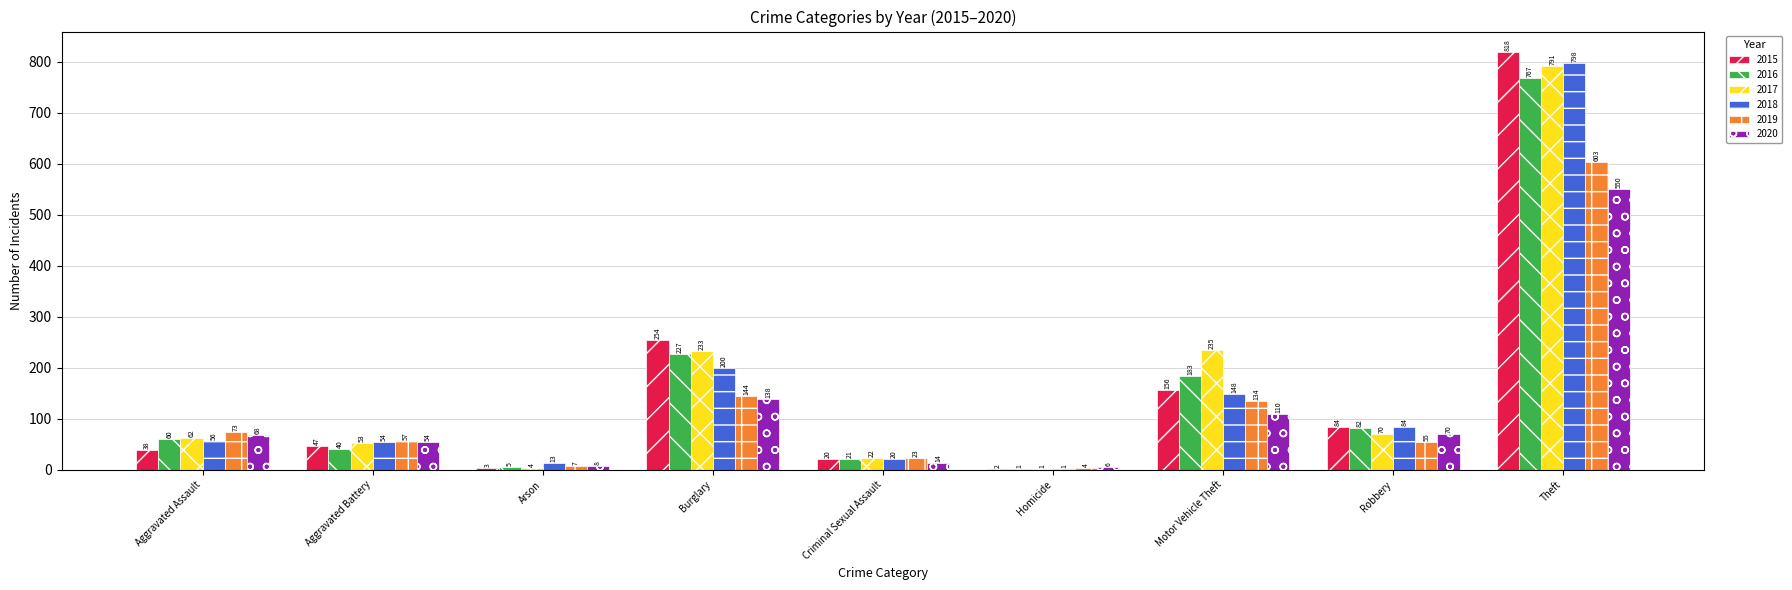

The value of 2018 at Aggravated Assault is 94. True or false?

False